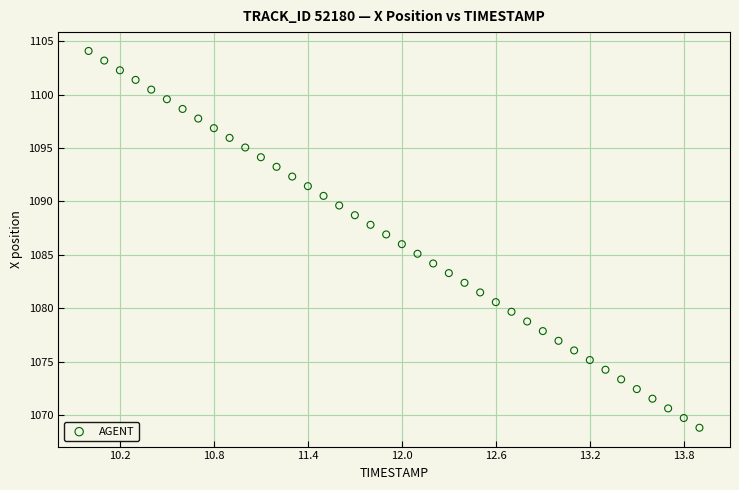

What is the range of X values (max minus min)?

3.9